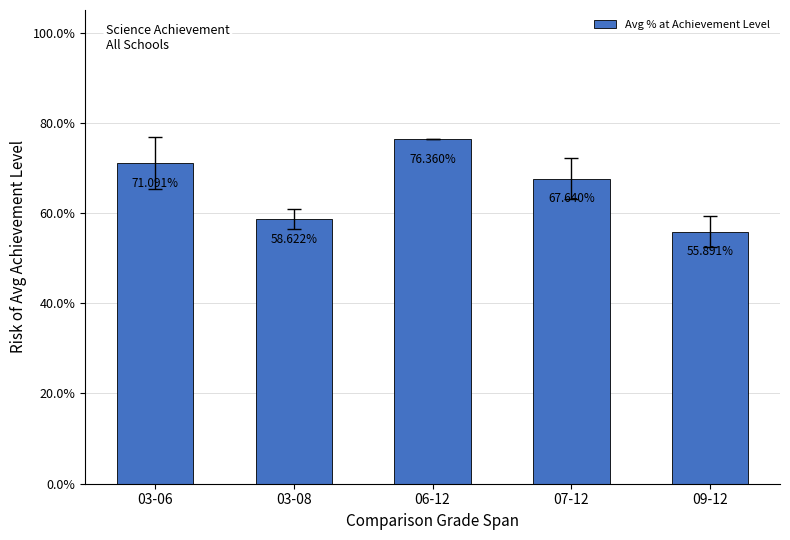

Where is the data nearest to the value 0?

09-12